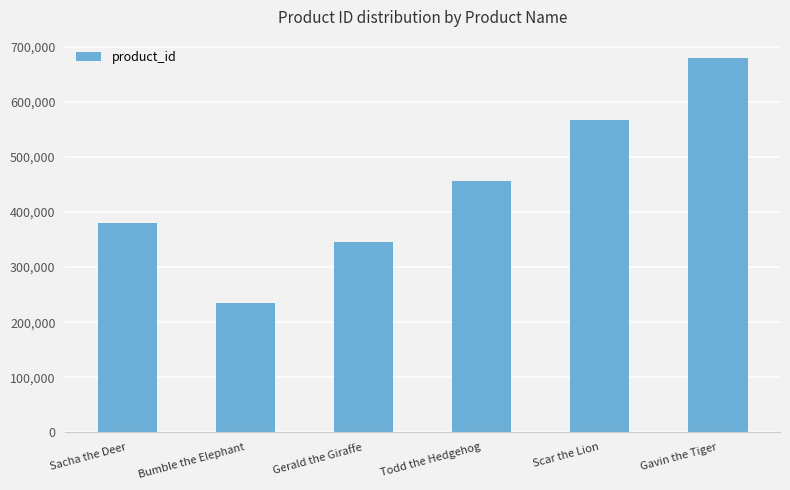

Rank the categories by value from highest to lowest.

Gavin the Tiger, Scar the Lion, Todd the Hedgehog, Sacha the Deer, Gerald the Giraffe, Bumble the Elephant